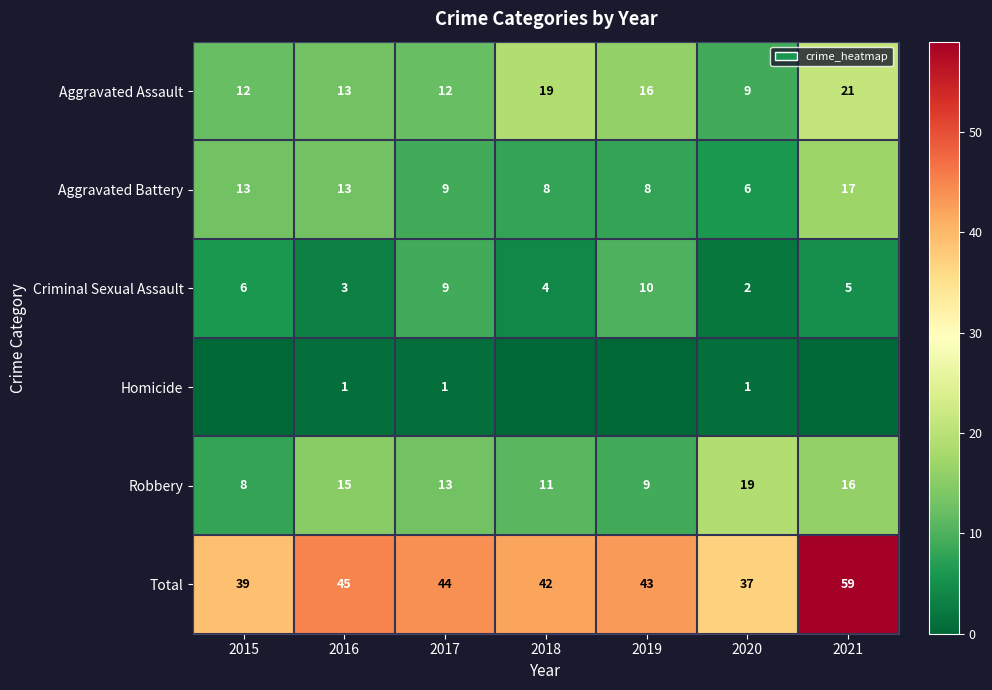

What is the difference between the maximum and minimum values in the Aggravated Assault series?

12